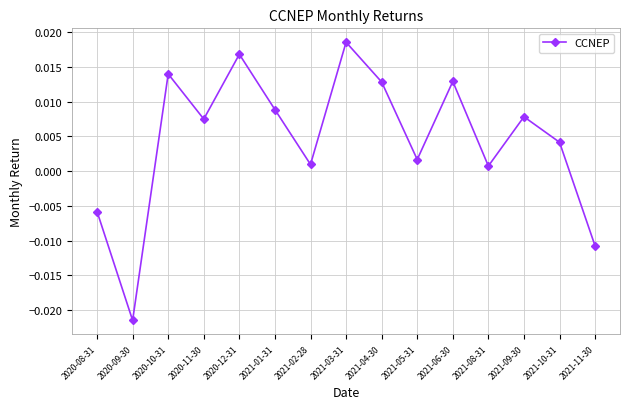

Where does the data first go above 0?

2020-10-31